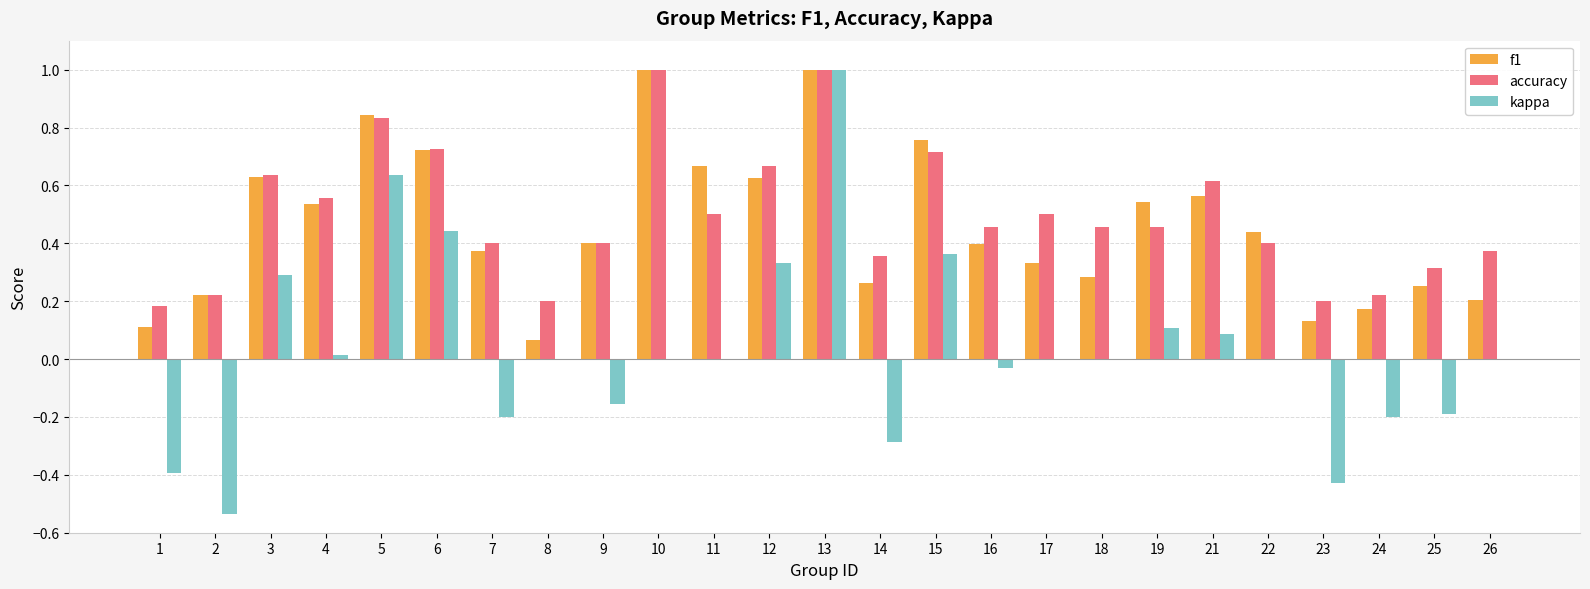

What is the maximum value for f1?

1.0